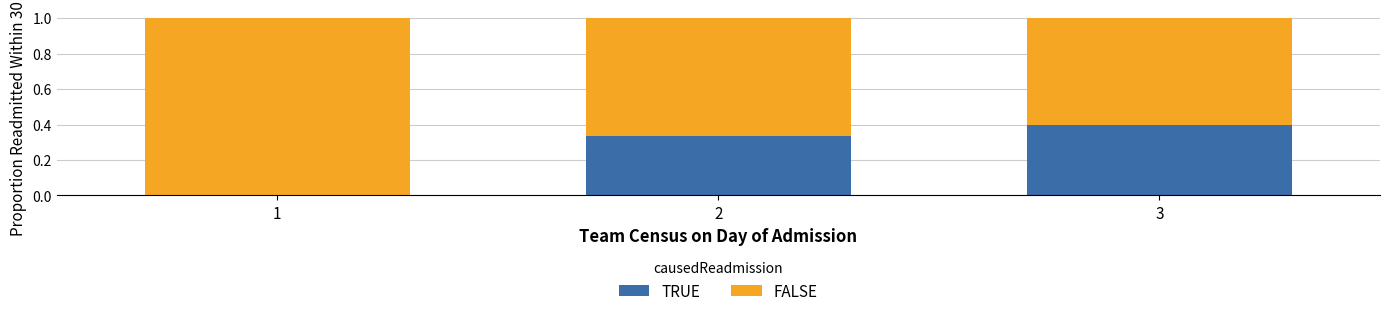

What is the total value across all series at 2?

1.0